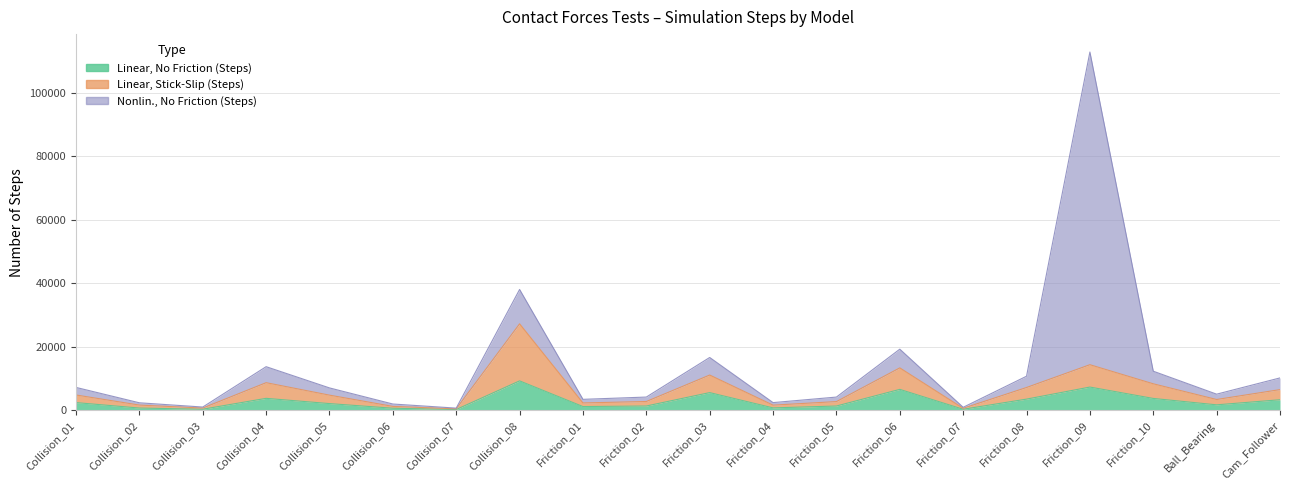

Is the value of Linear, Stick-Slip (Steps) at Friction_03 greater than the value of Linear, No Friction (Steps) at Collision_06?

Yes